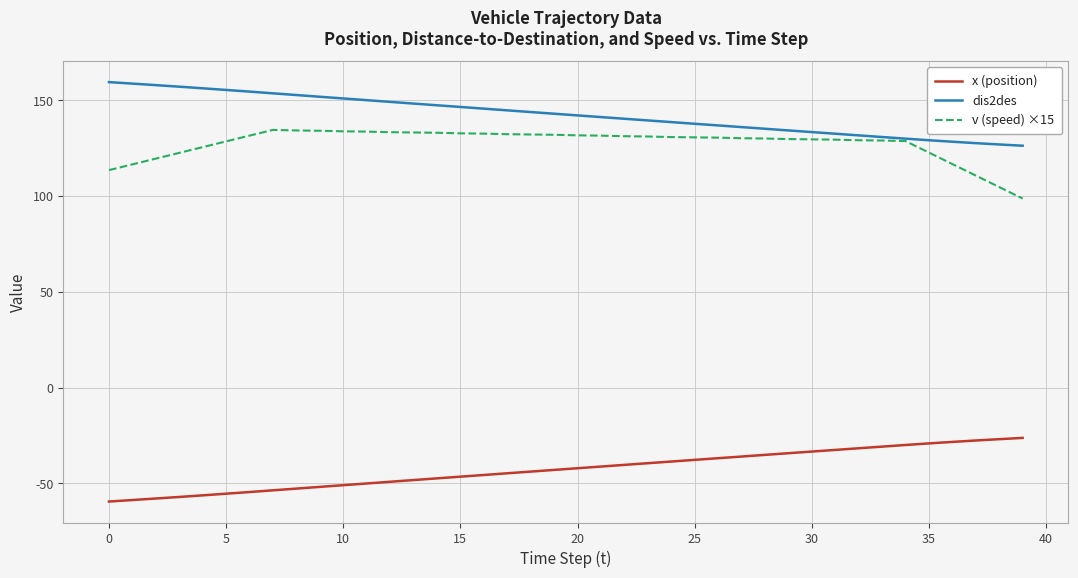

Which series has the largest total across all categories?

dis2des